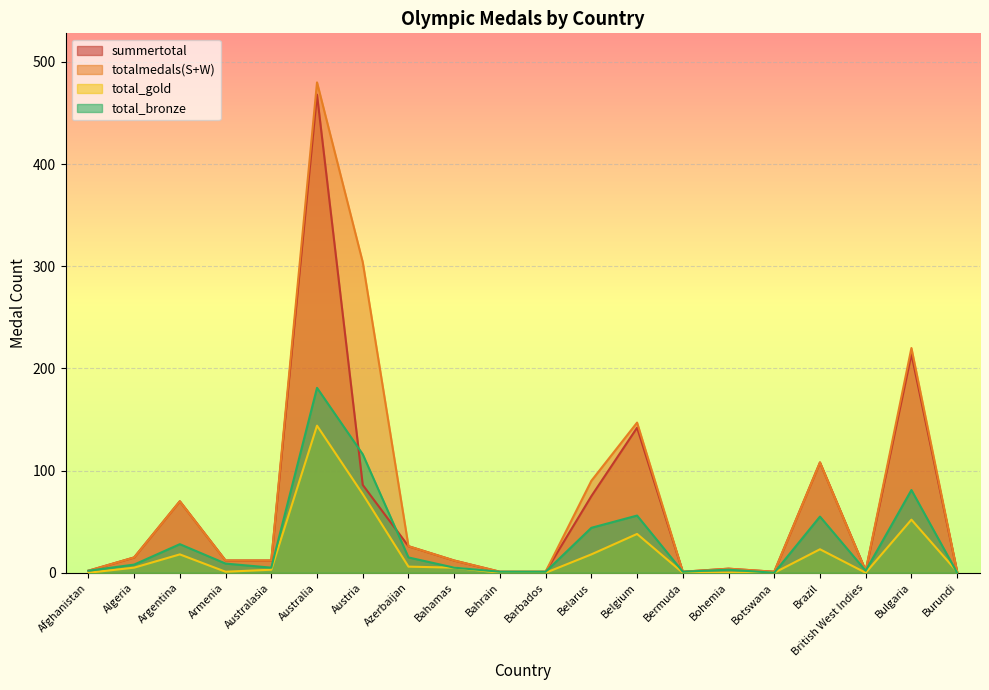

Count the number of data series in this chart.

4